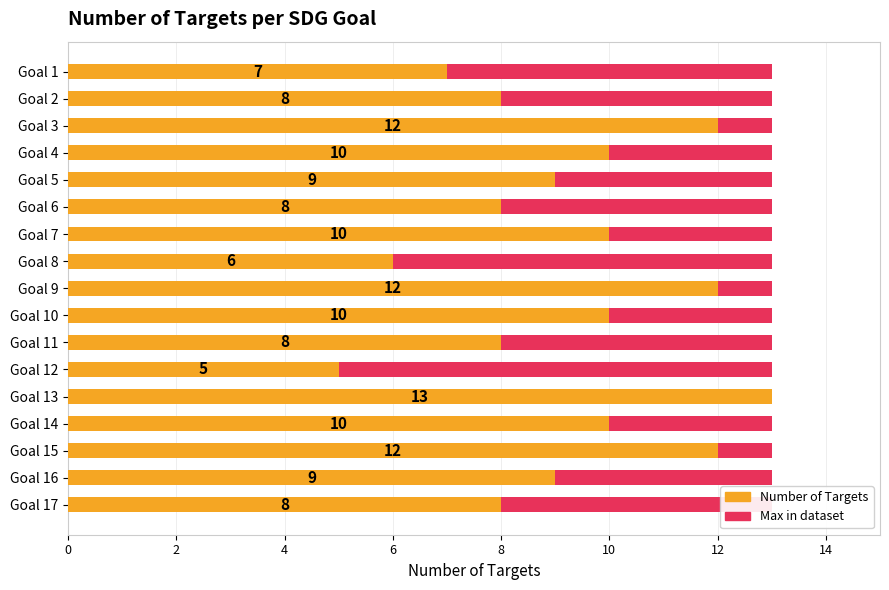

Does the chart contain stacked bars?

No